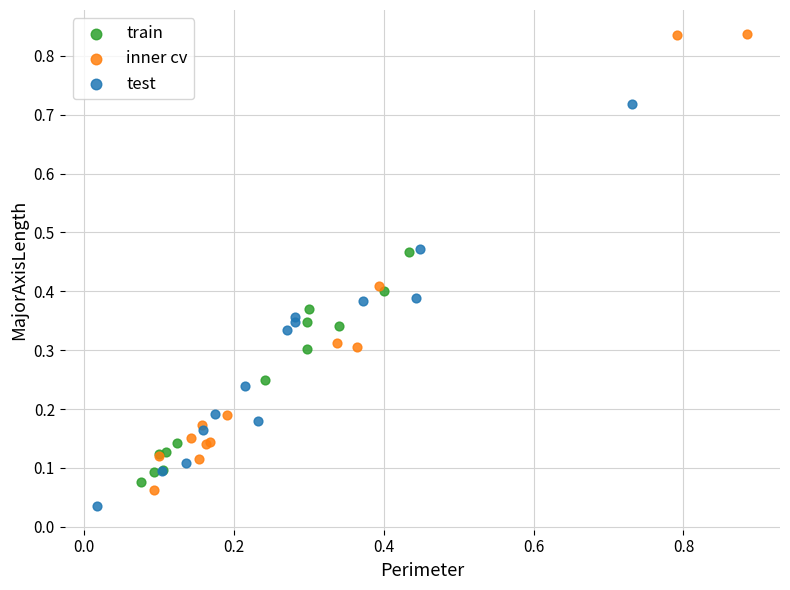

Which series has the largest Y range (max minus min)?

inner cv